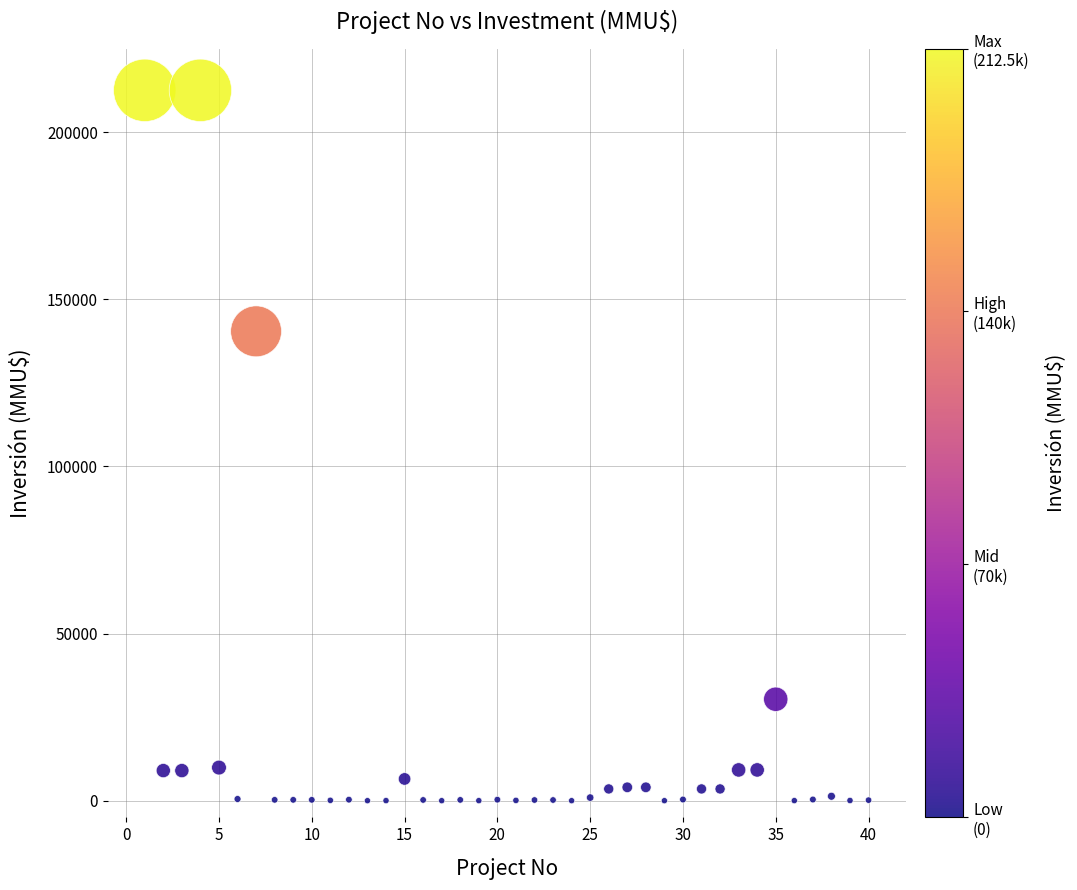

What is the range of X values (max minus min)?

39